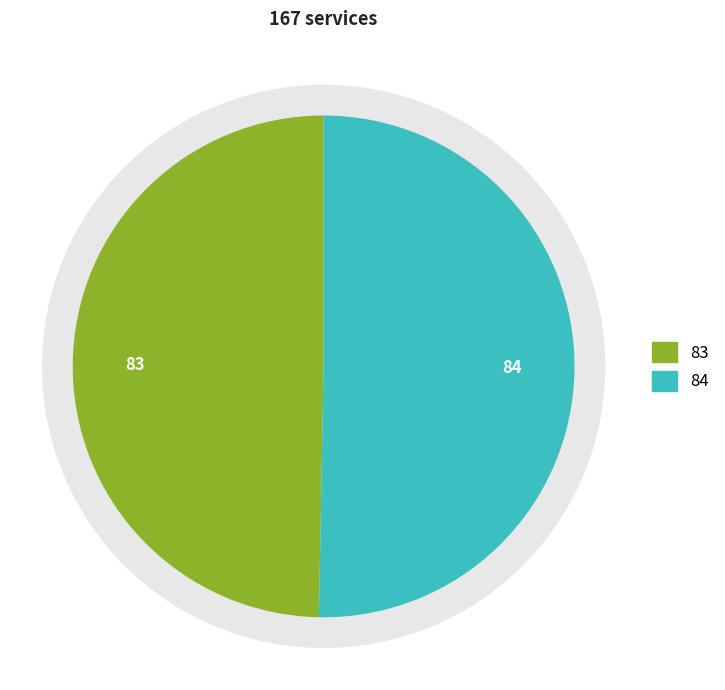

True or false: 1 accounts for 50% of the total.

True